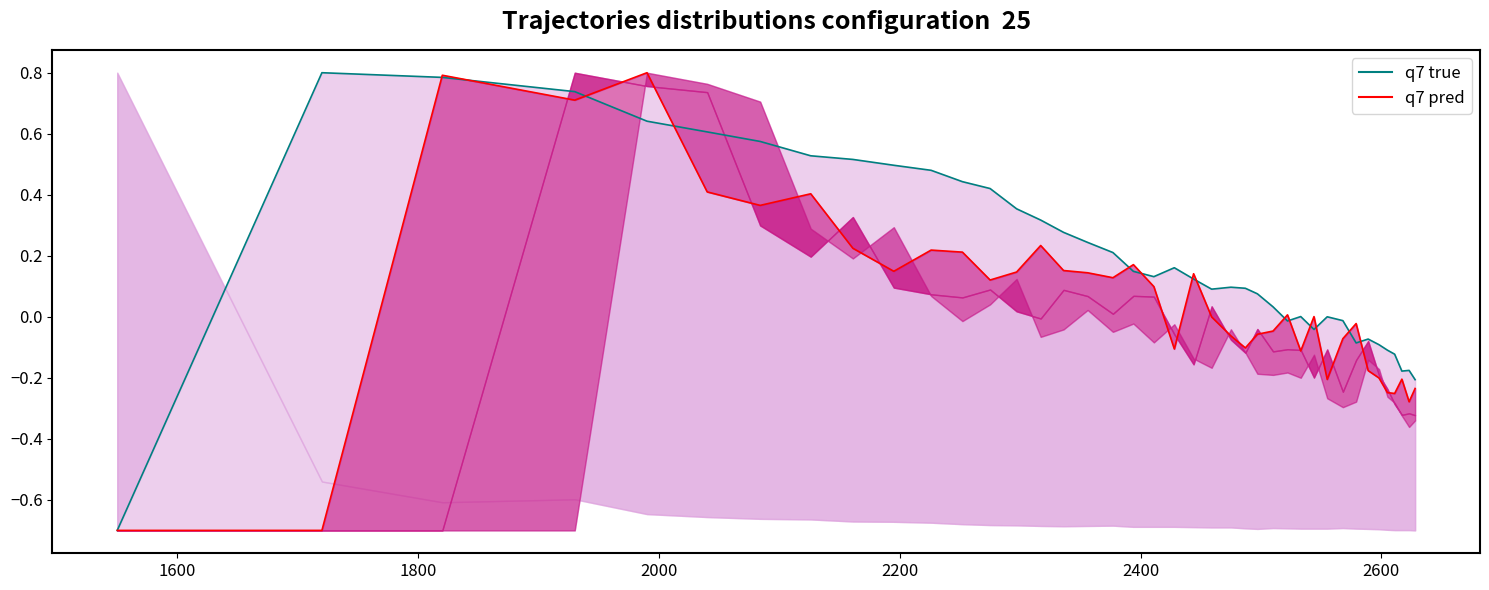

The value of q7 pred at 2800 is 0.7. True or false?

False